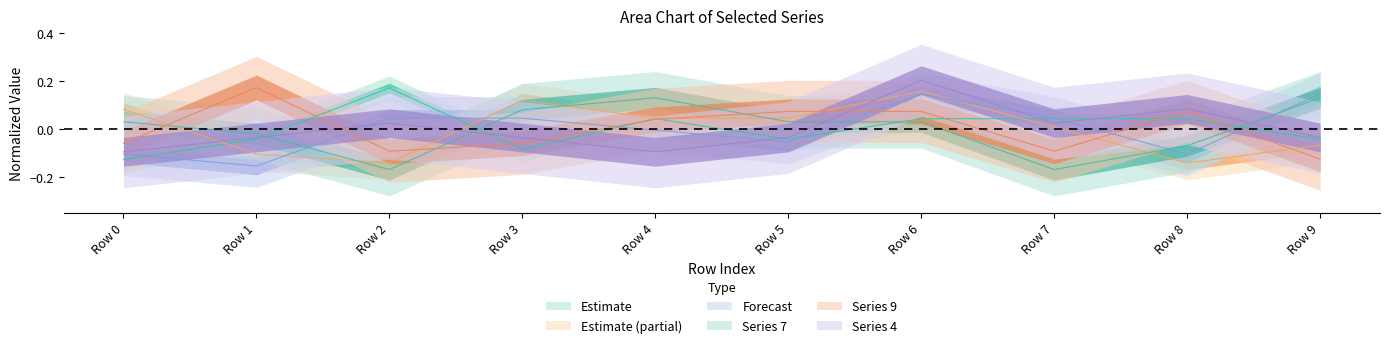

True or false: 2 has more than 0 interior local peaks.

True